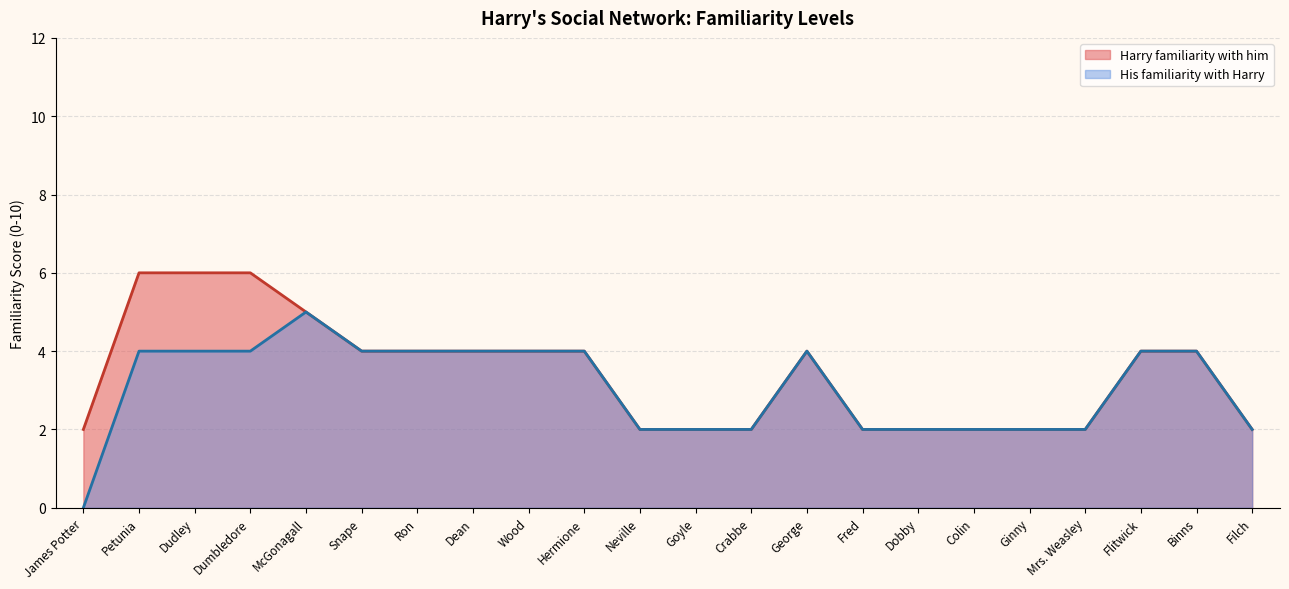

Which series has the widest spread of values?

His familiarity with Harry